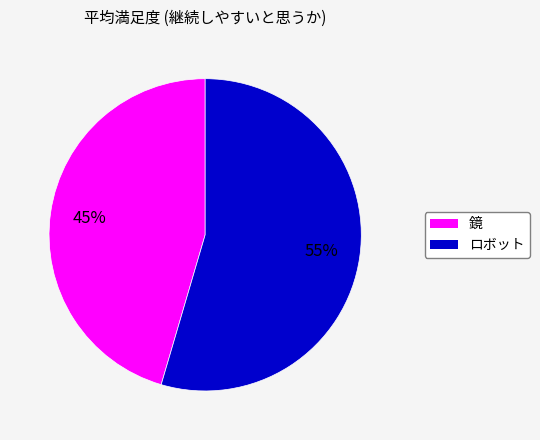

Which has a higher value, ロボット or 鏡?

ロボット